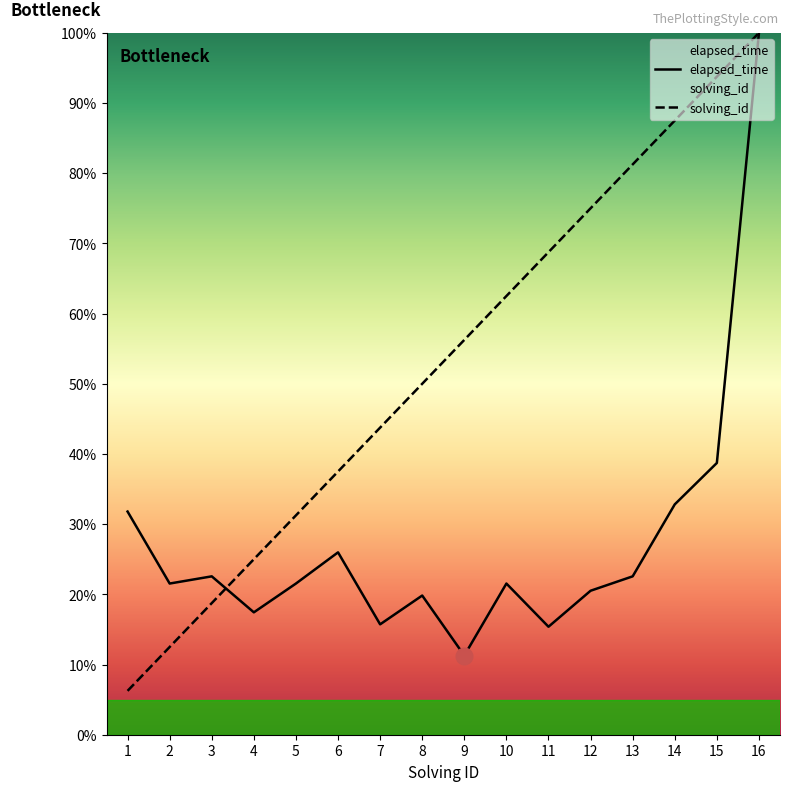

Where do elapsed_time and solving_id first cross each other?

3 and 4